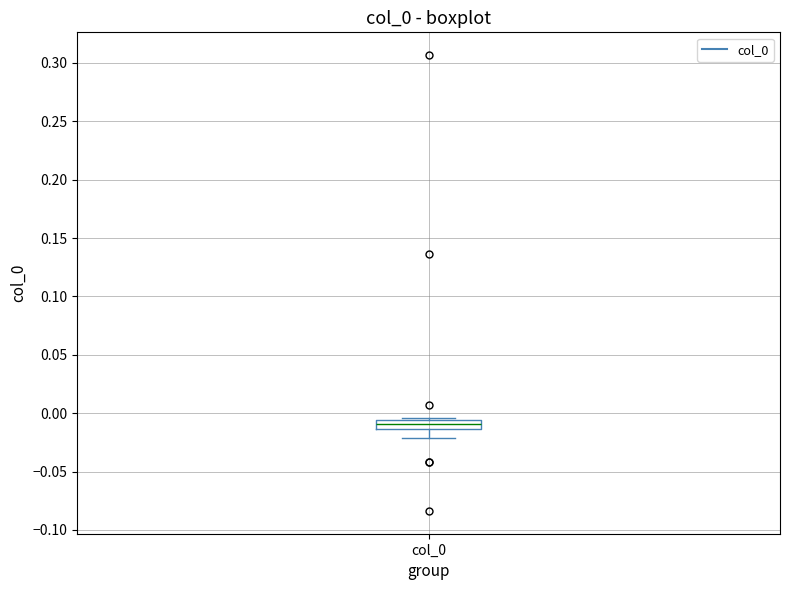

Where does the lower whisker of the box for col_0 end on the y-axis? The values are not printed on the chart, so give them approximately, as read against the axis.

-0.020